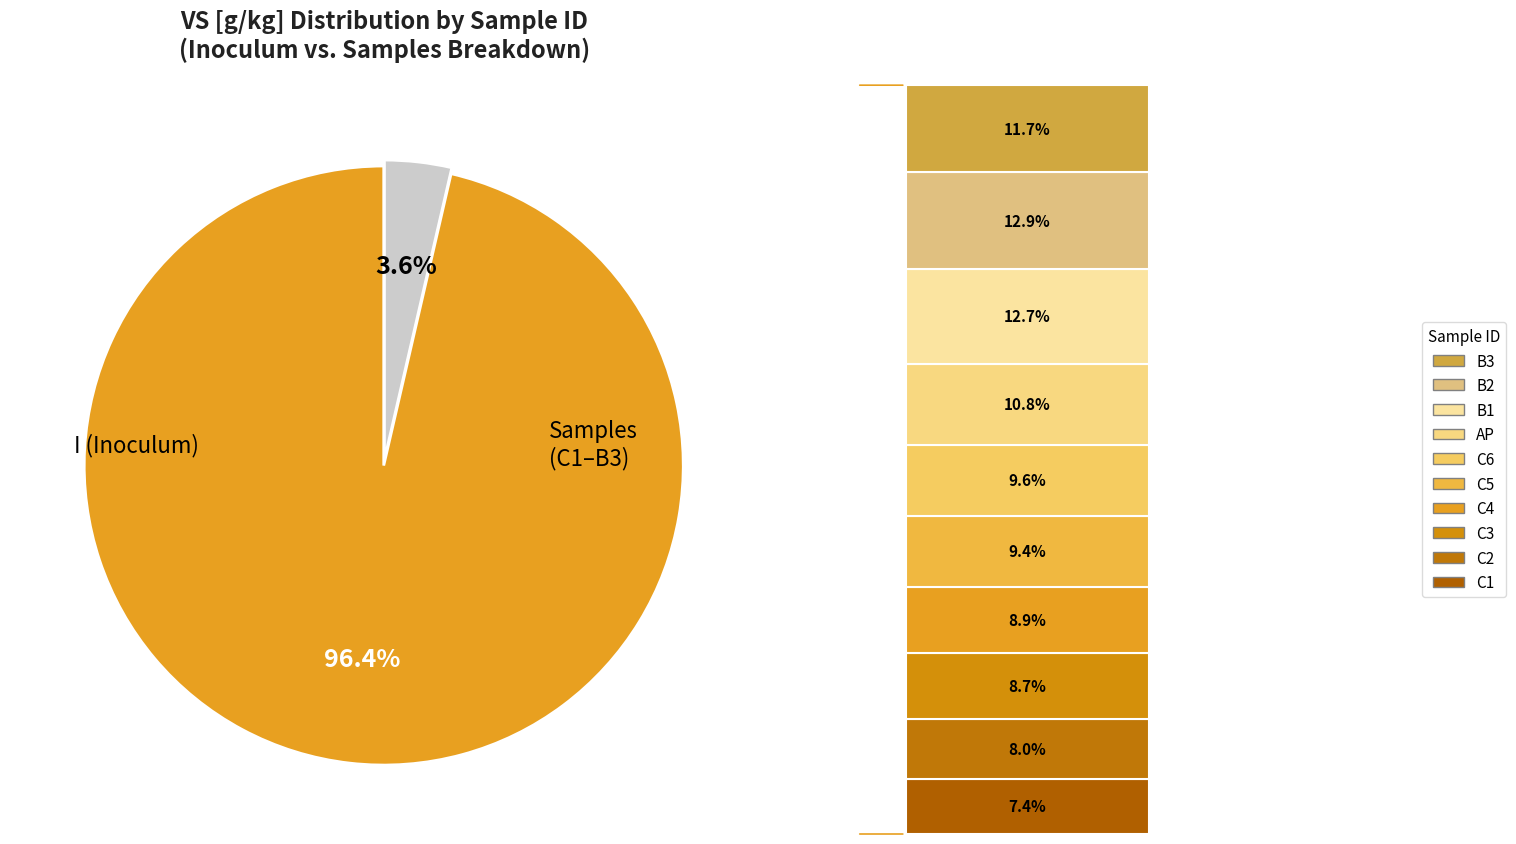

Is there any slice that represents more than half of the pie?

Yes